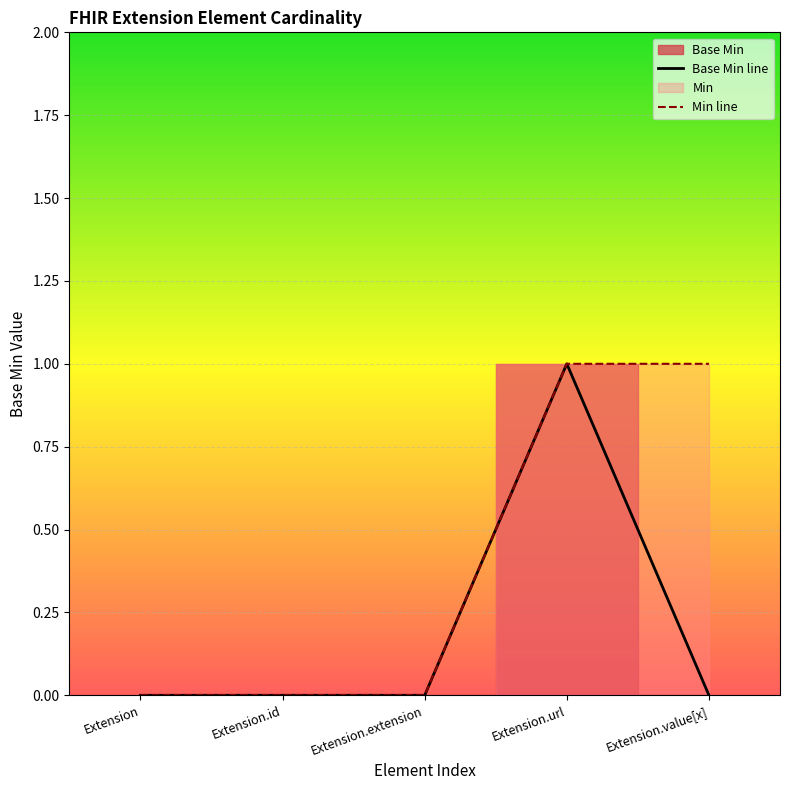

Reading left to right, extract all data points from this chart.

0	0	0	1	0